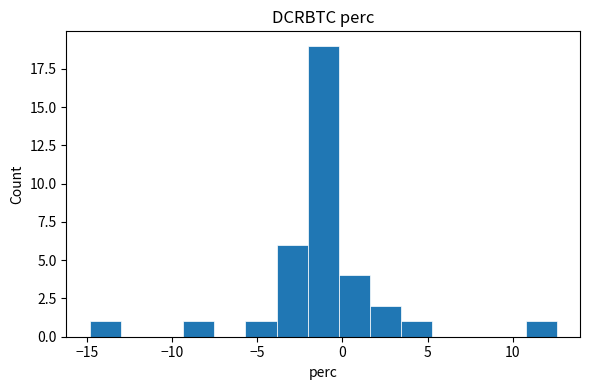

Read against the x-axis, roughly where is the centre of the tallest bar?

-1.0